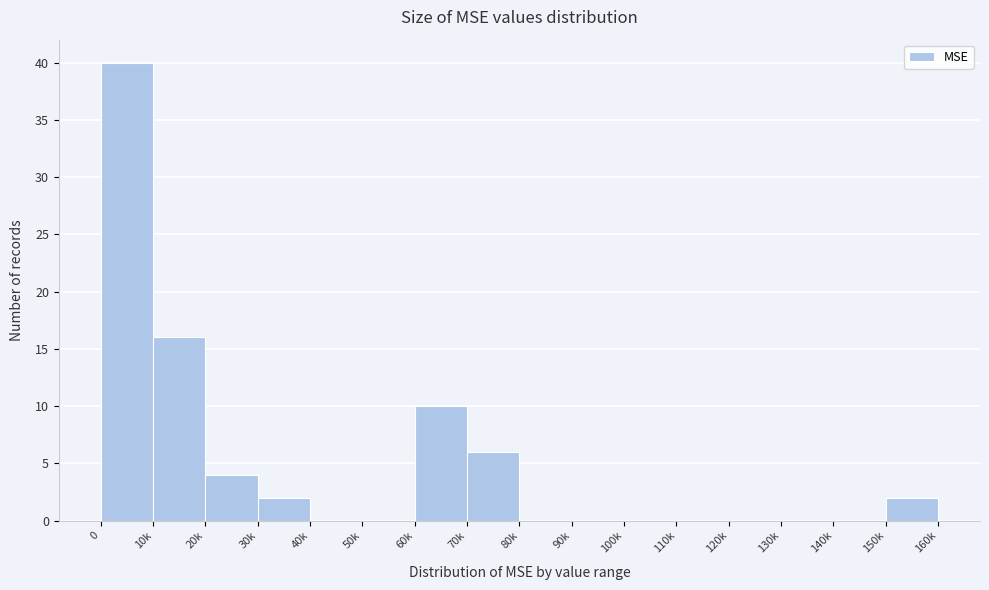

Reading left to right, what are all the values shown in this chart?

0=40	10k=16	20k=4	30k=2	40k=0	50k=0	60k=10	70k=6	80k=0	90k=0	100k=0	110k=0	120k=0	130k=0	140k=0	150k=2